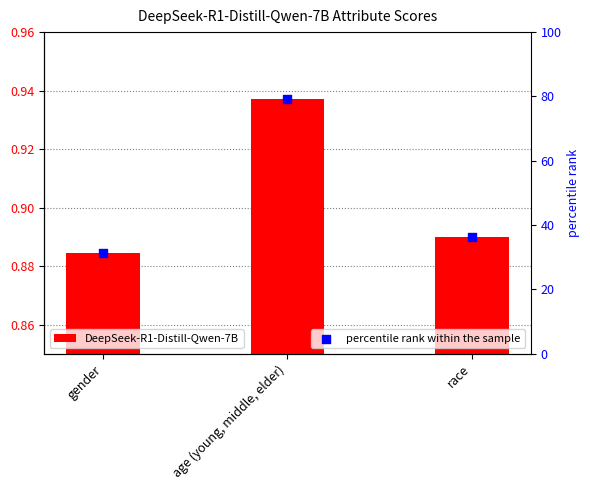

What is the total value across all series at age (young, middle, elder)?

80.2